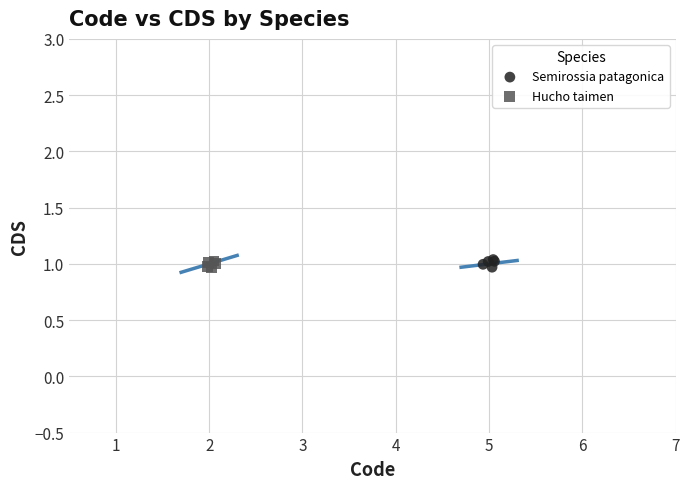

What are all the series names shown in the legend?

Semirossia patagonica, Hucho taimen